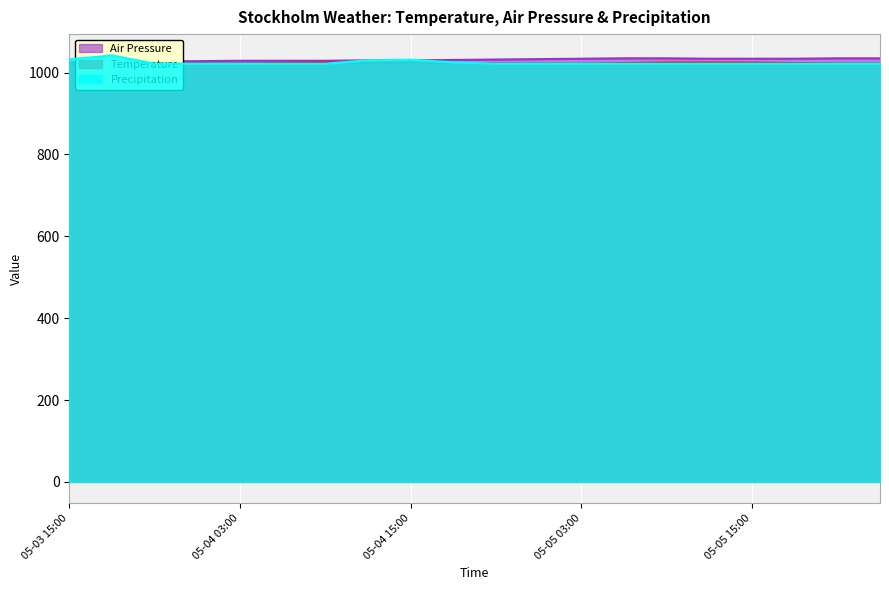

True or false: Precipitation and Air Pressure cross at least once.

True